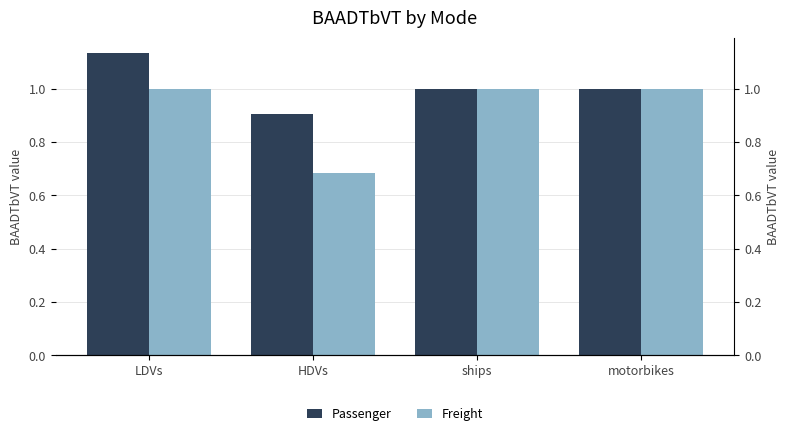

Reading left to right, transcribe all the data shown in this chart.

Passenger: LDVs=1.1	HDVs=0.9	ships=1.0	motorbikes=1.0
Freight: LDVs=1.0	HDVs=0.7	ships=1.0	motorbikes=1.0